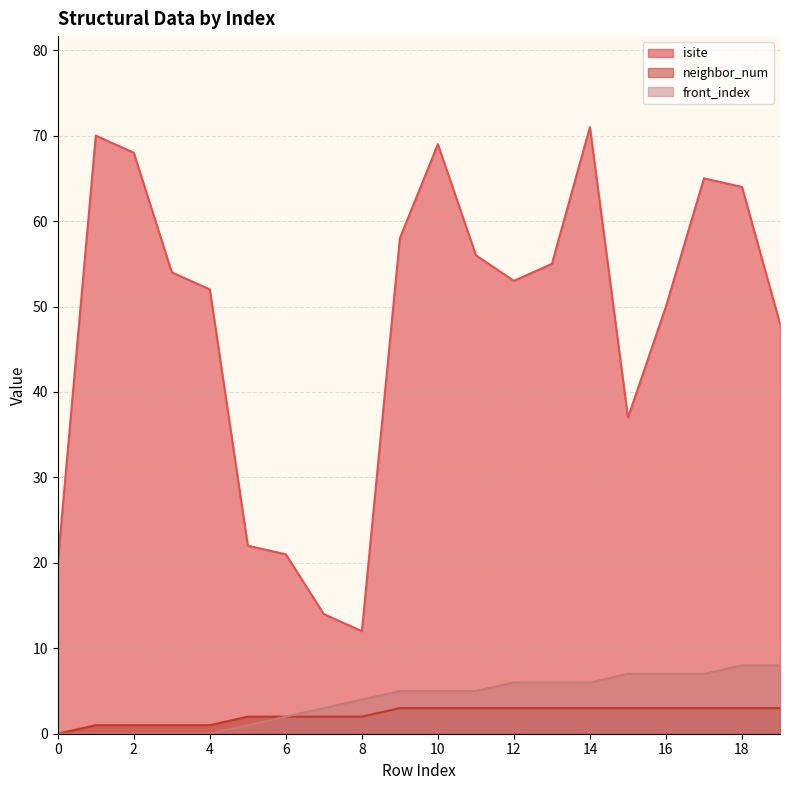

Reading right to left, what are all the values shown in this chart?

isite: 19=48	18=64	17=65	16=50	15=37	14=71	13=55	12=53	11=56	10=69	9=58	8=12	7=14	6=21	5=22	4=52	3=54	2=68	1=70	0=20
neighbor_num: 19=3	18=3	17=3	16=3	15=3	14=3	13=3	12=3	11=3	10=3	9=3	8=2	7=2	6=2	5=2	4=1	3=1	2=1	1=1	0=0
front_index: 19=8	18=8	17=7	16=7	15=7	14=6	13=6	12=6	11=5	10=5	9=5	8=4	7=3	6=2	5=1	4=0	3=0	2=0	1=0	0=0